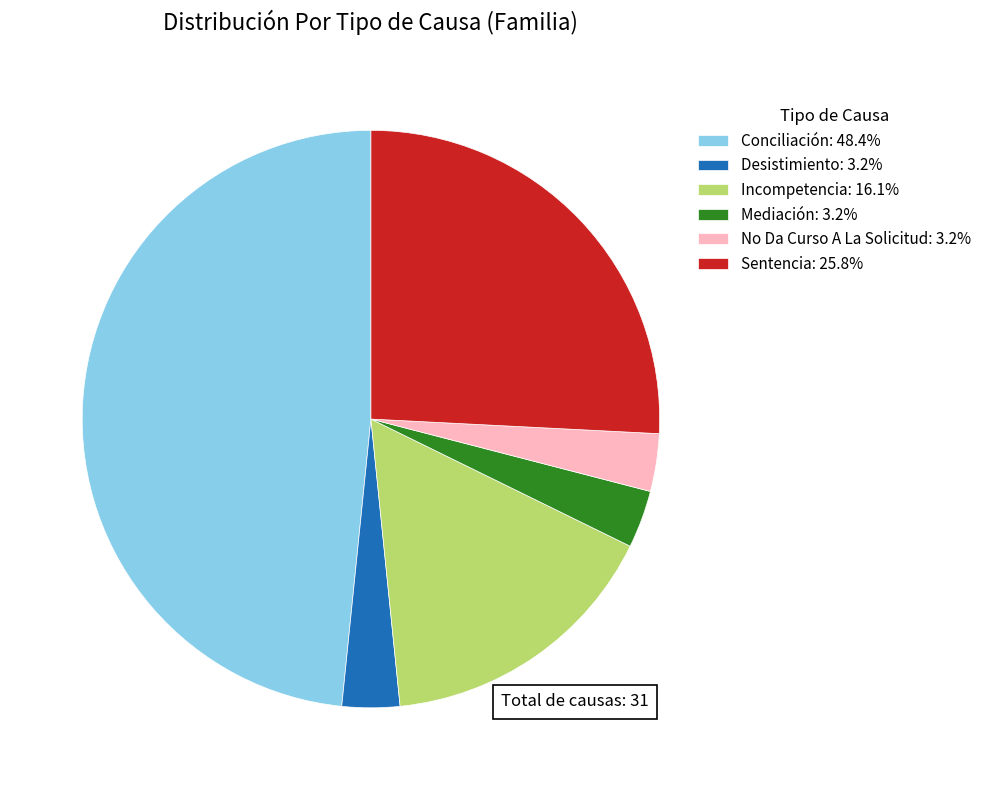

Approximately how many times larger is the value at Incompetencia: 16.1% compared to Sentencia: 25.8%?

0.6